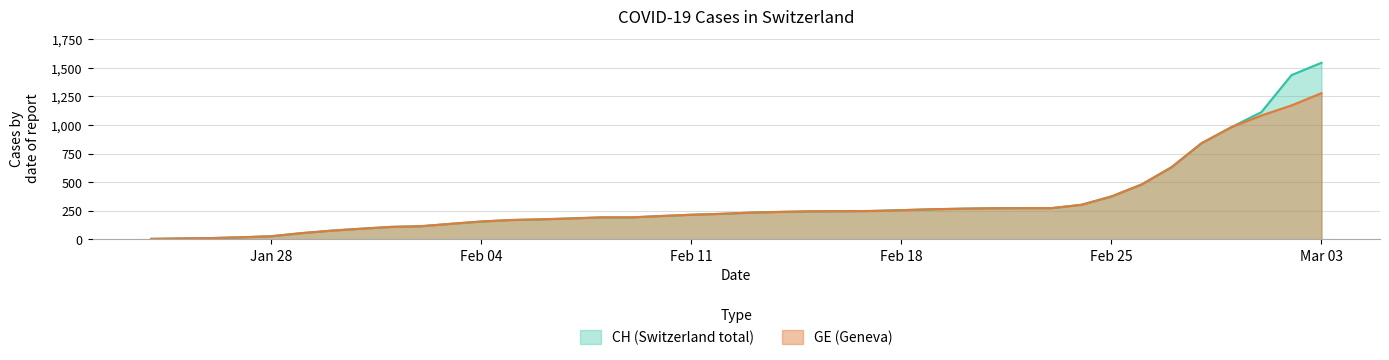

True or false: CH and GE cross at least once.

False